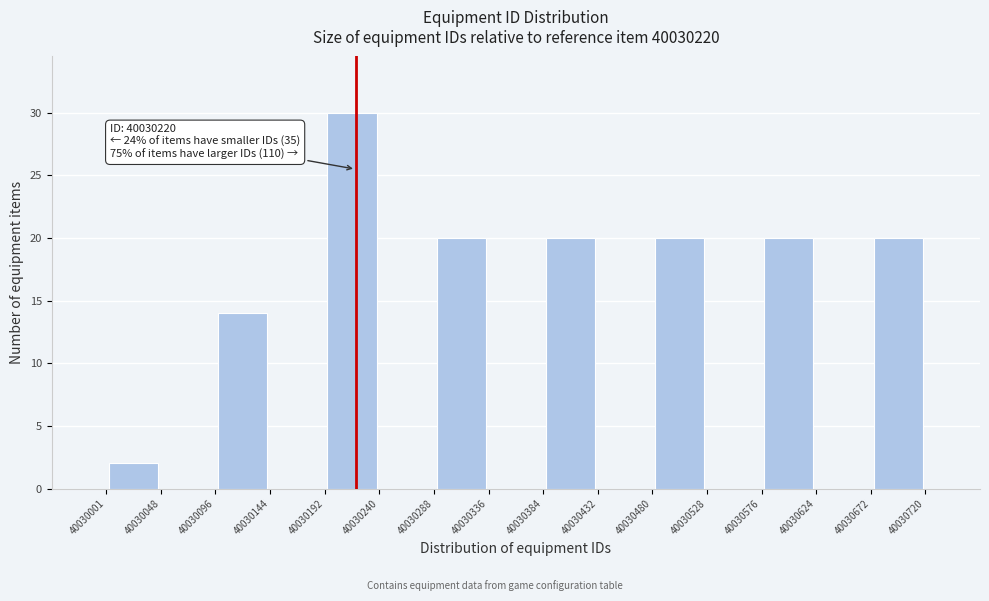

Over which range of the x-axis is the bar tallest?

40030192 to 40030240